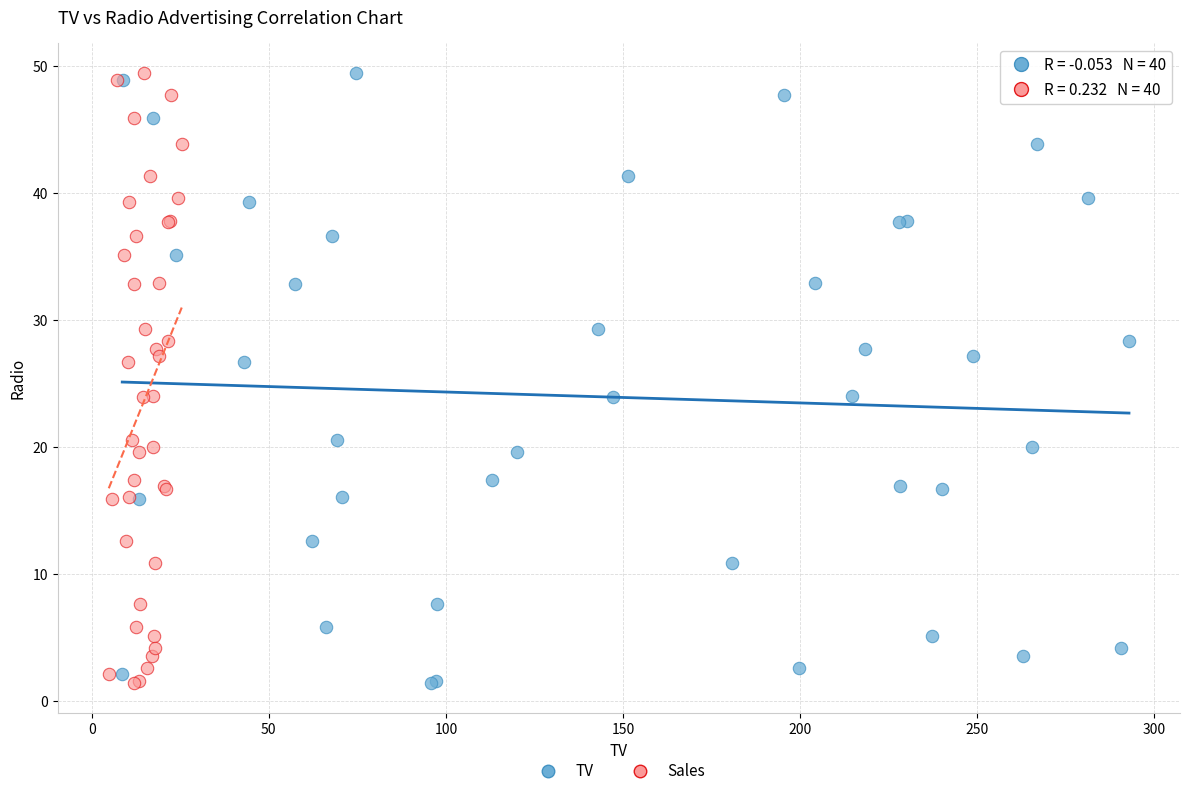

What are all the series names shown in the legend?

TV, Sales